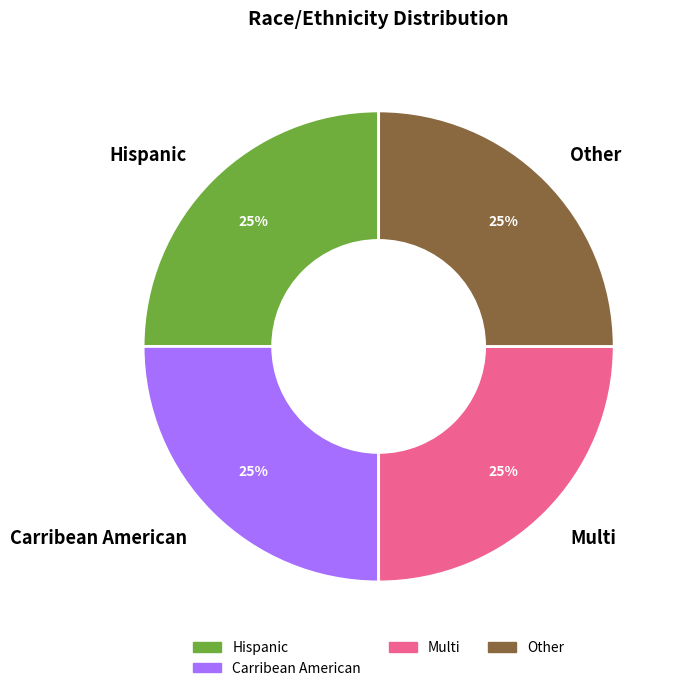

The Multi slice represents 31% of the pie. True or false?

False